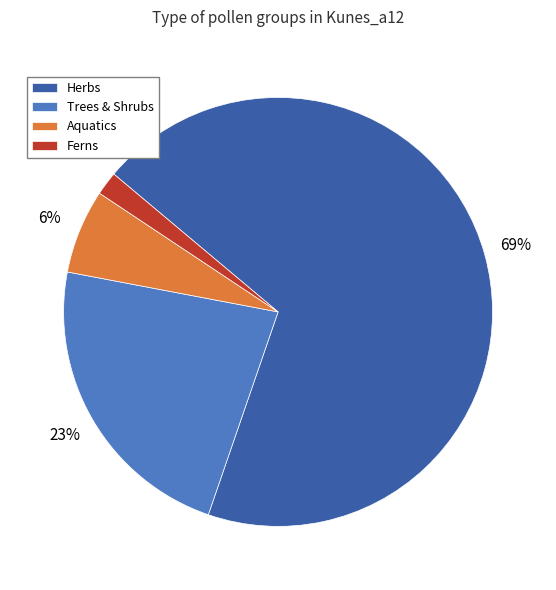

To the nearest percent, what is the average slice percentage?

25%